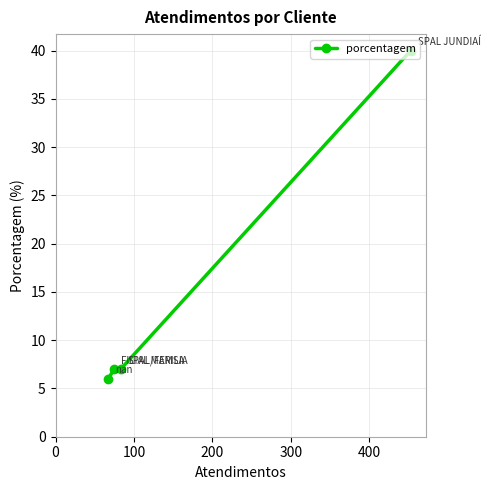

How many values exceed 7?

1